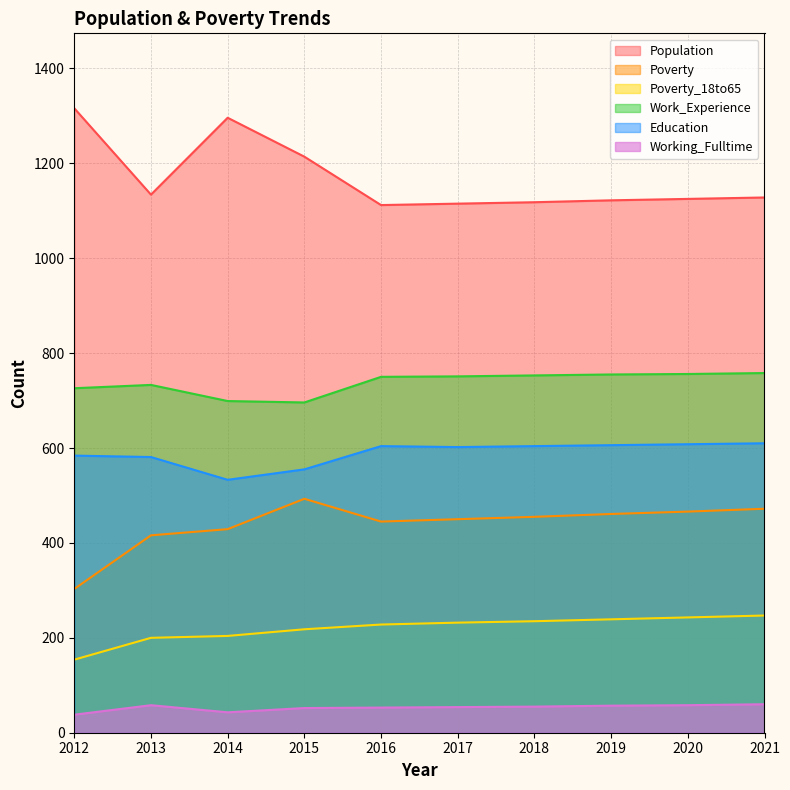

What is the approximate value of Education at 2015?

555